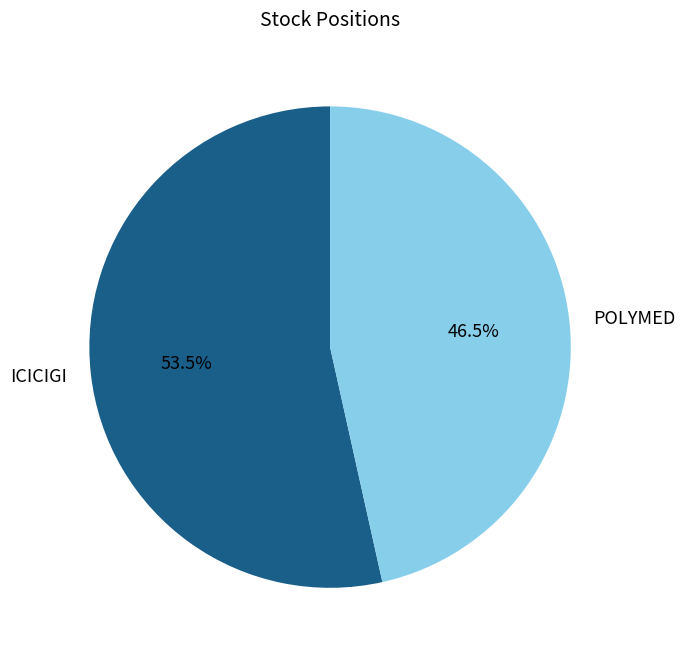

How many segments does this pie chart have?

2